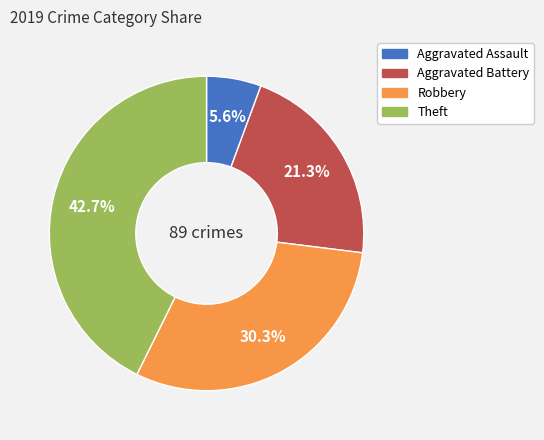

To the nearest percent, what is the difference between the Aggravated Assault and Robbery slice percentages?

25%